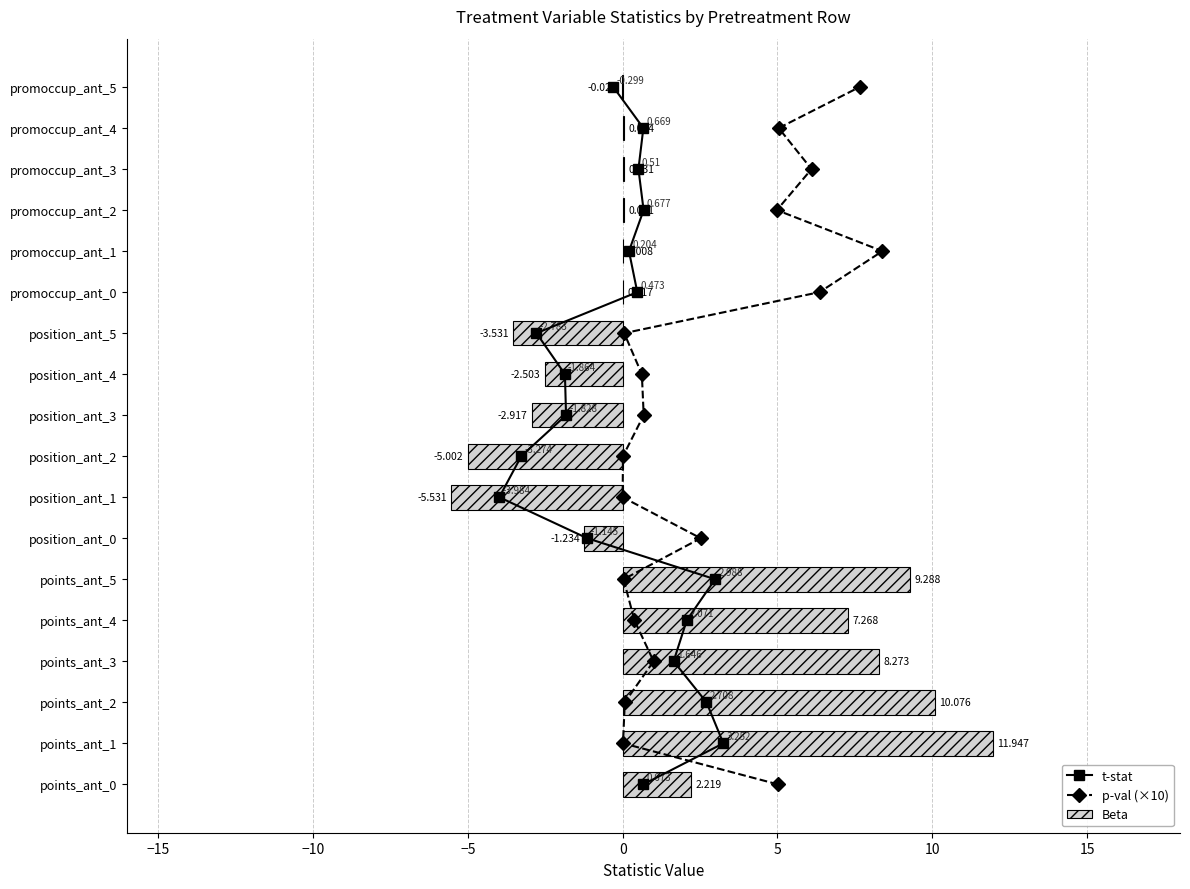

The t-stat series shows 7.5 at 13. True or false?

False